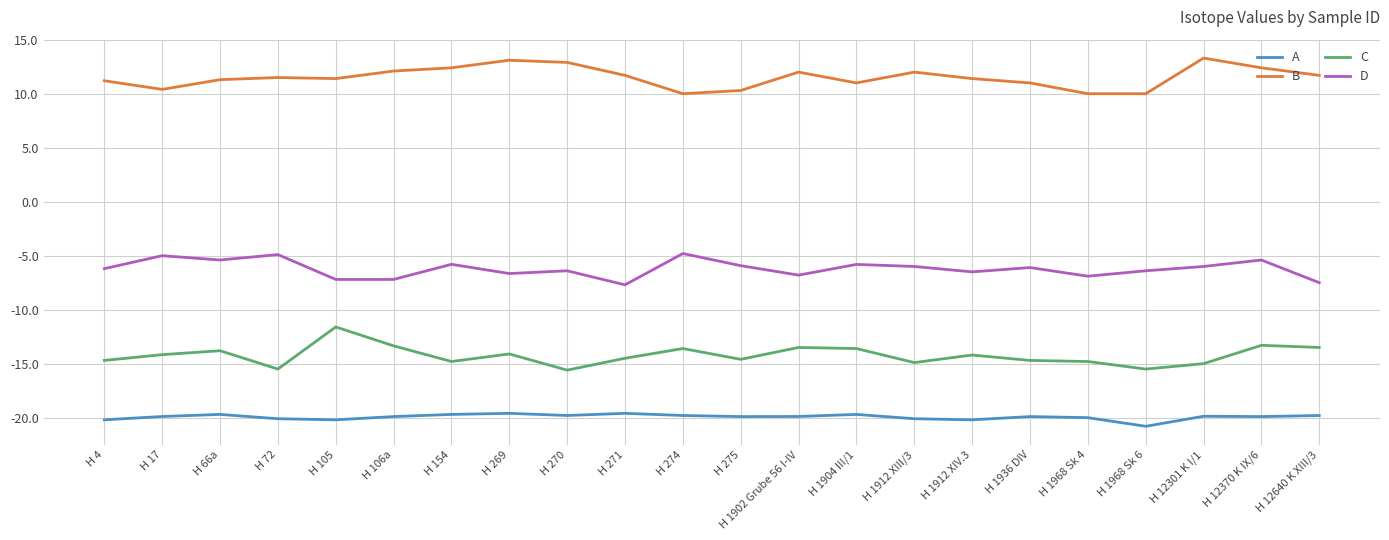

List the series in order of their peak value, lowest first.

A, C, D, B